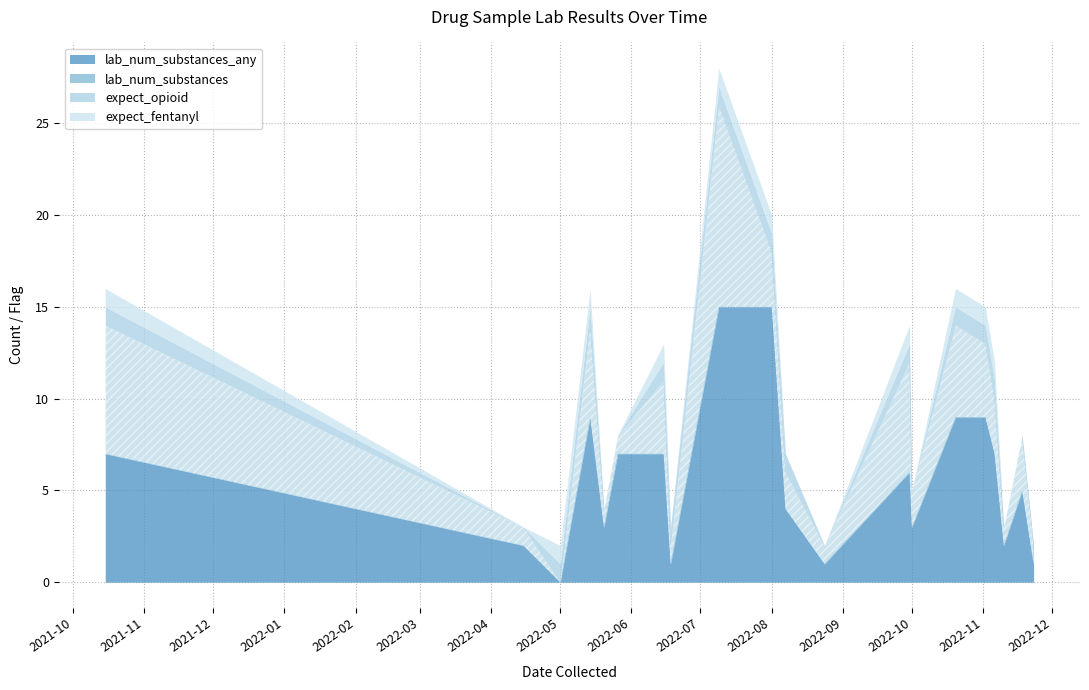

Between 2022-06-18 and 2022-11-23, which is larger?

2022-06-18